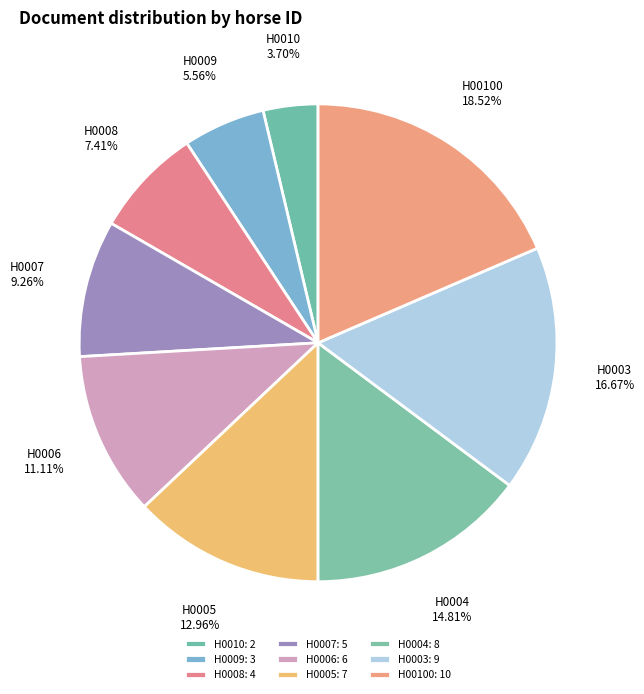

To the nearest percent, what is the difference between the largest and smallest slice percentages?

15%